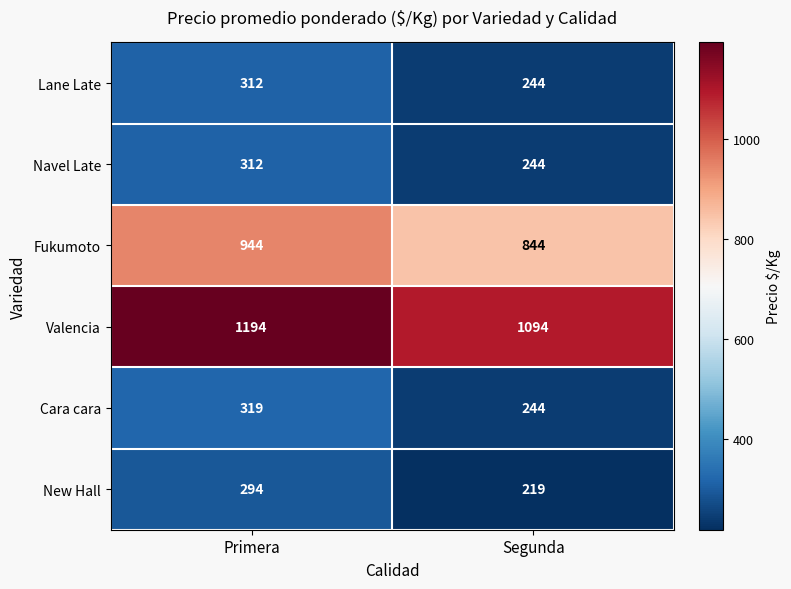

At which category does the chart reach its minimum across all series?

Segunda